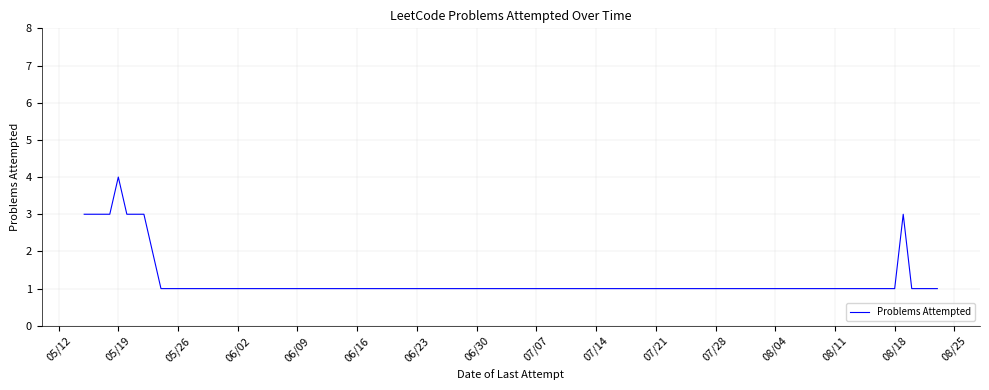

Reading right to left, transcribe all the data shown in this chart.

1	1	1	1	3	1	1	1	1	1	1	1	1	1	3	3	4	3	3